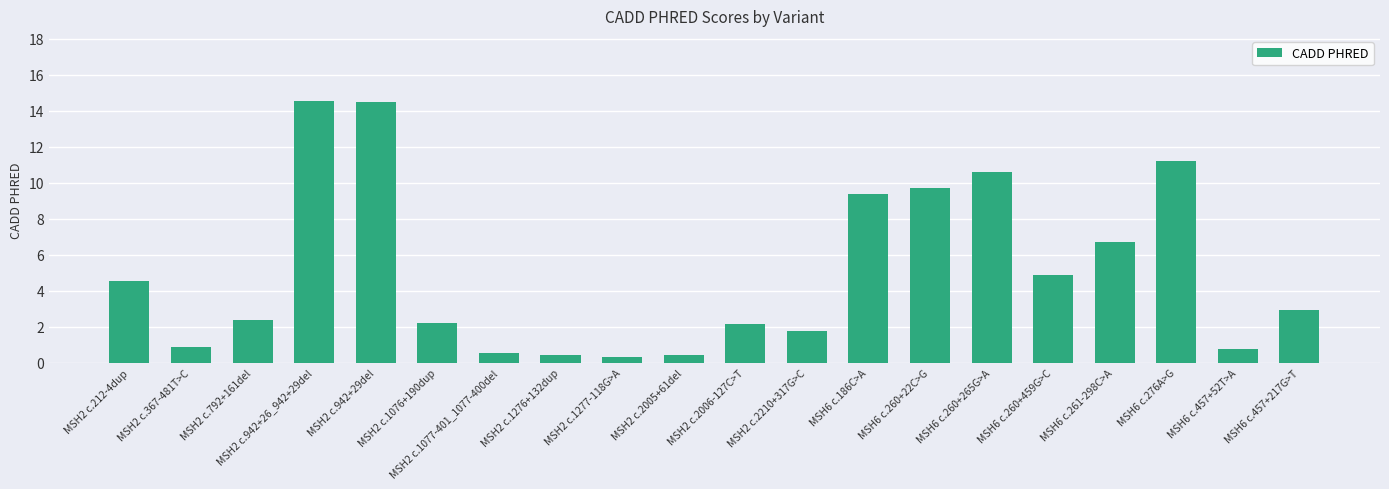

How many bars are there in total?

20